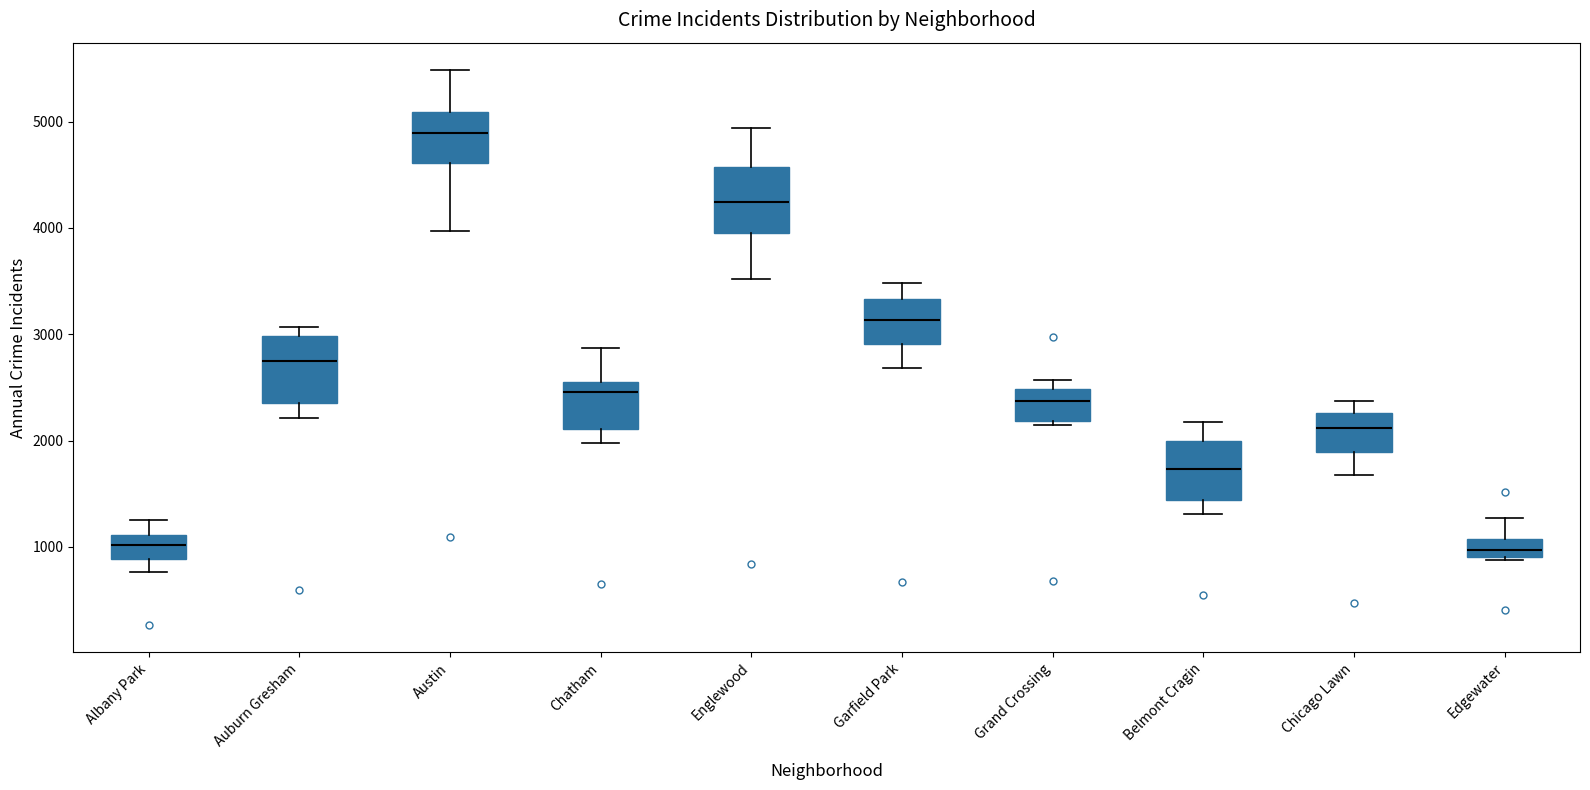

Reading left to right, transcribe this box plot: for each box, give where its median line is, the range the box spans, and where its two whiskers end, as read against the y-axis. The values are not printed on the chart, so give them approximately, as read against the axis.

Albany Park: median 1000, box 900 to 1100, whiskers 800 to 1300
Auburn Gresham: median 2700, box 2400 to 3000, whiskers 2200 to 3100
Austin: median 4900, box 4600 to 5100, whiskers 4000 to 5500
Chatham: median 2500, box 2100 to 2600, whiskers 2000 to 2900
Englewood: median 4200, box 4000 to 4600, whiskers 3500 to 4900
Garfield Park: median 3100, box 2900 to 3300, whiskers 2700 to 3500
Grand Crossing: median 2400, box 2200 to 2500, whiskers 2100 to 2600
Belmont Cragin: median 1700, box 1400 to 2000, whiskers 1300 to 2200
Chicago Lawn: median 2100, box 1900 to 2300, whiskers 1700 to 2400
Edgewater: median 1000, box 900 to 1100, whiskers 900 to 1300